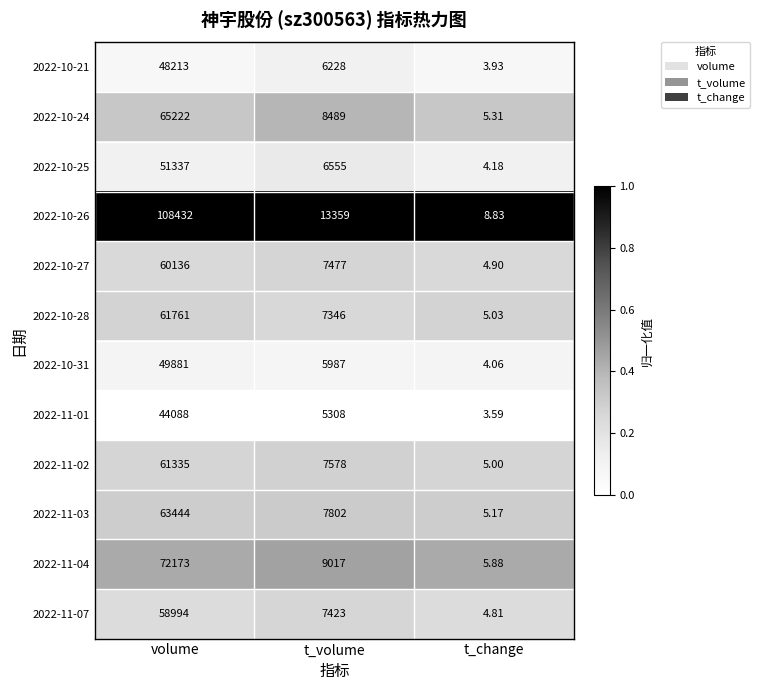

At which label is 2022-10-28 closest to 30883?

t_volume